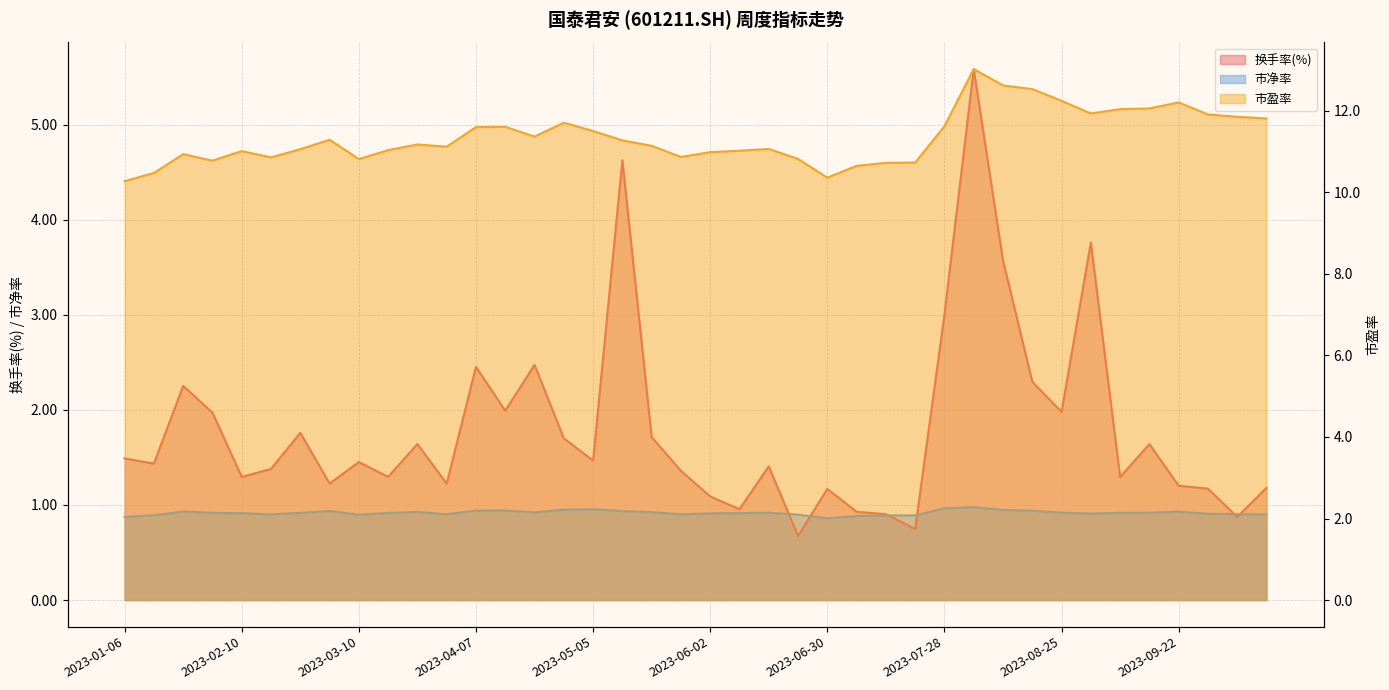

What is the total value across all series at 2023-03-24?

13.7